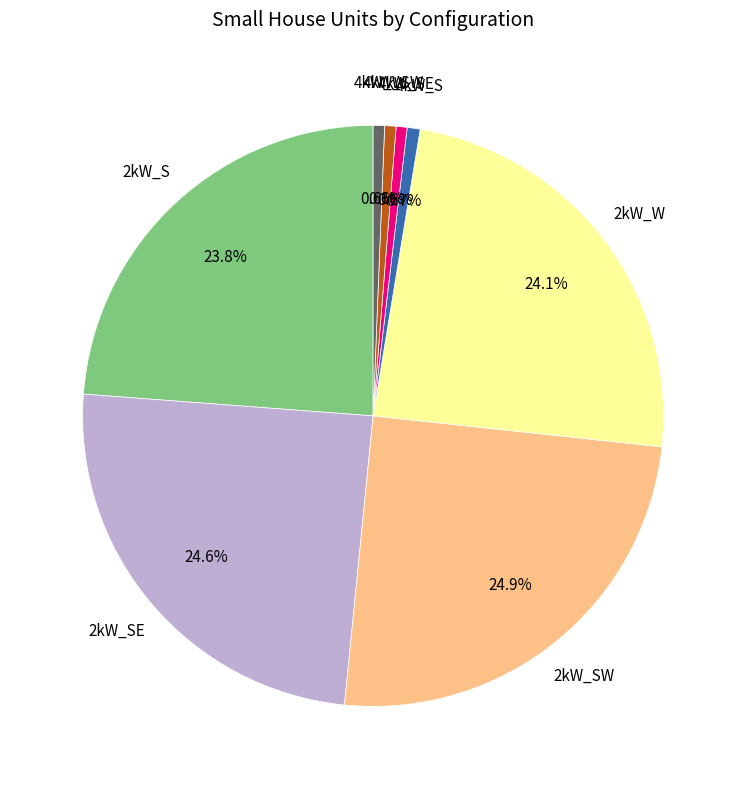

Count the number of slices in the pie.

8